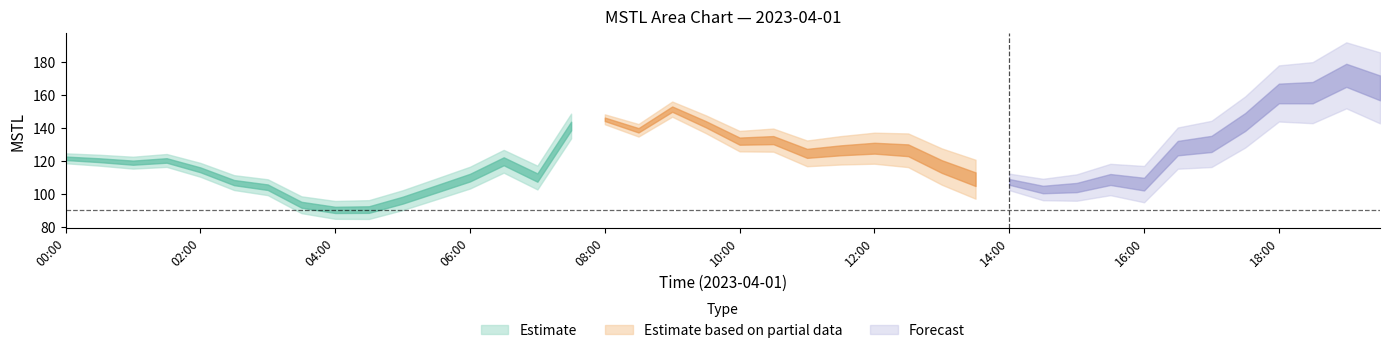

The chart shows a value of 130.3 at 2023-04-01 17:00:00. True or false?

True